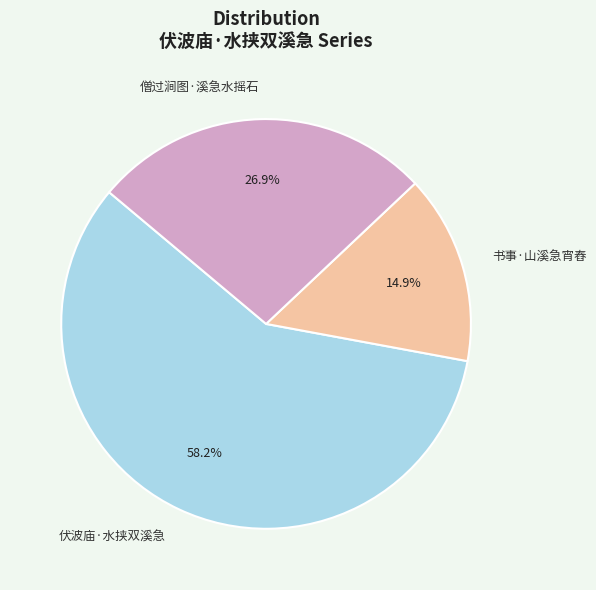

What is the ratio of the value at 书事·山溪急宵舂 to the value at 僧过涧图·溪急水摇石?

0.6